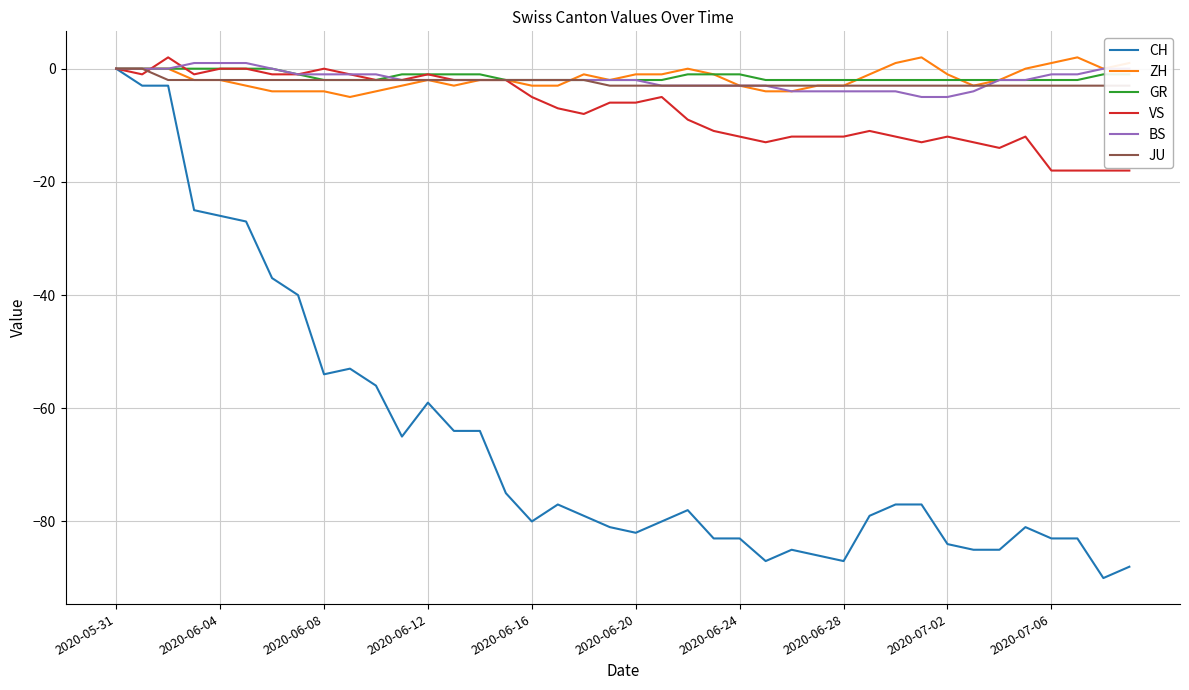

Rank the series by their maximum value, from lowest to highest.

CH, GR, JU, BS, ZH, VS